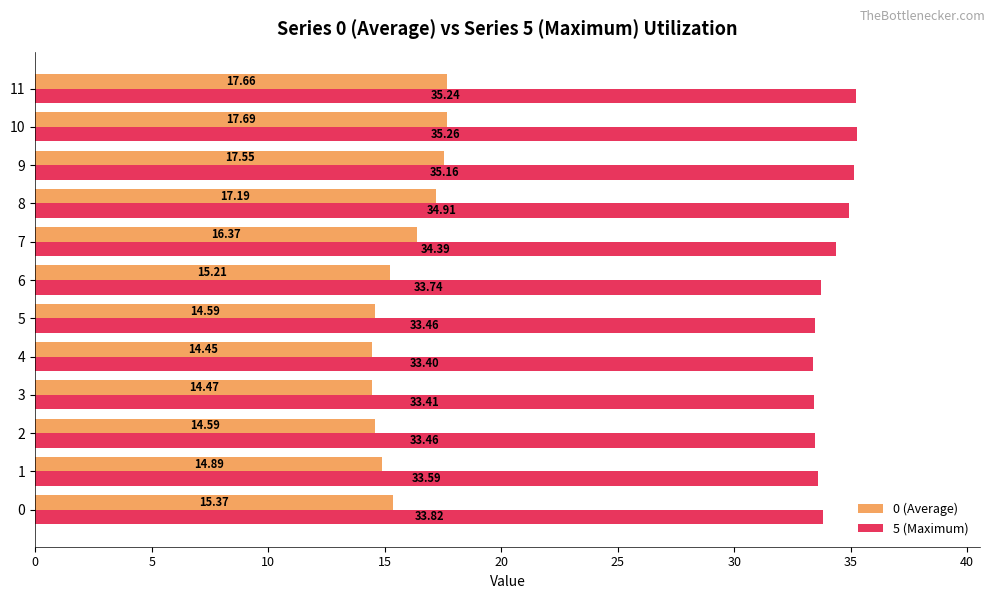

Between 1 and 11, which series saw the biggest shift?

0 (Average)